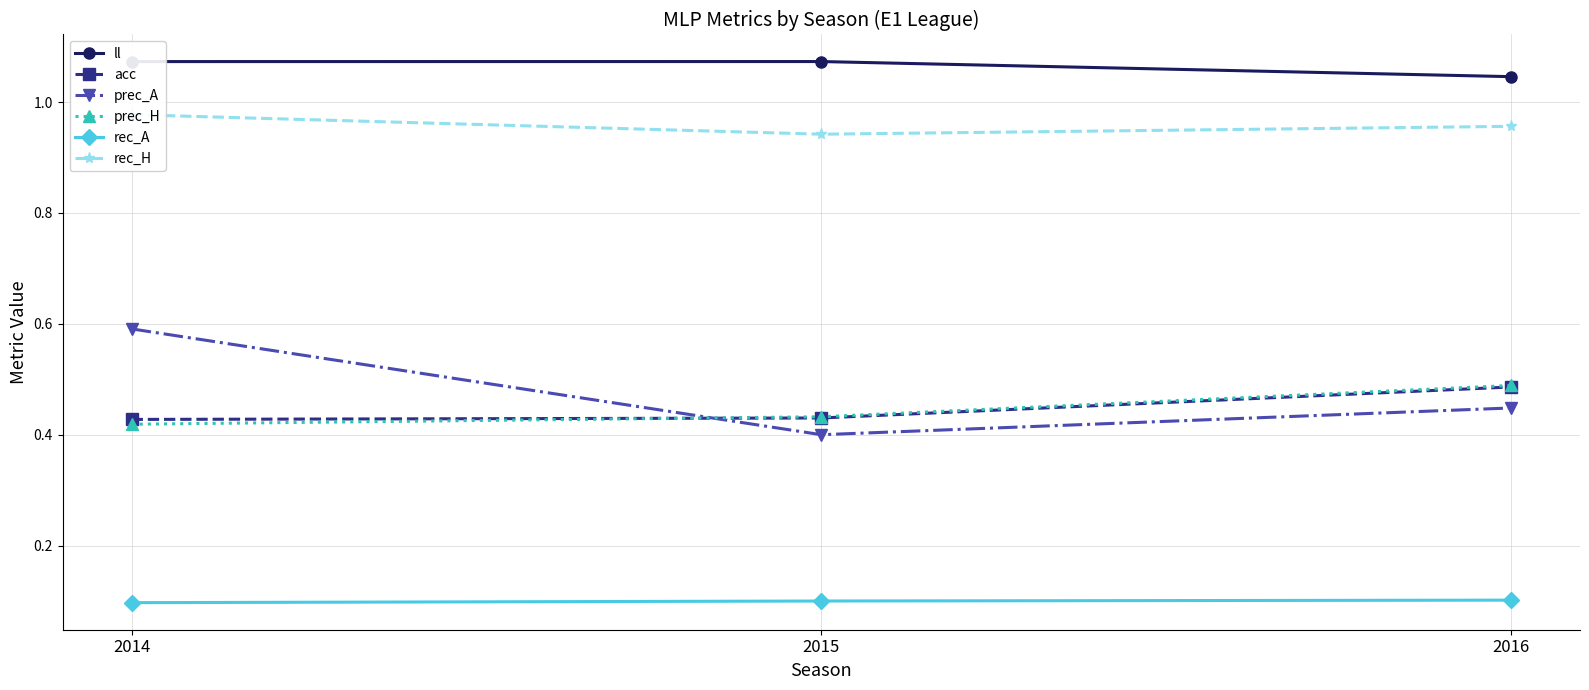

What is the sum of the acc values at 2014 and 2015?

0.9